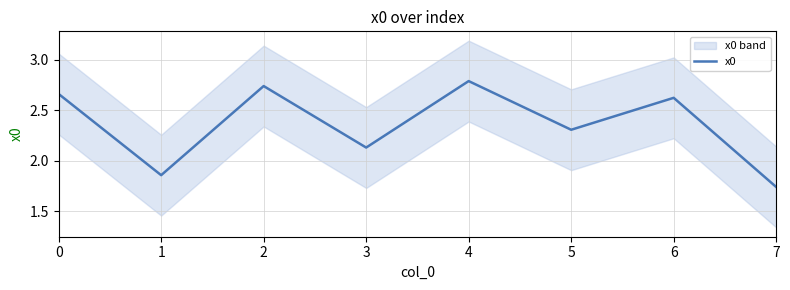

What is the value of the 8th point from the left?

1.7